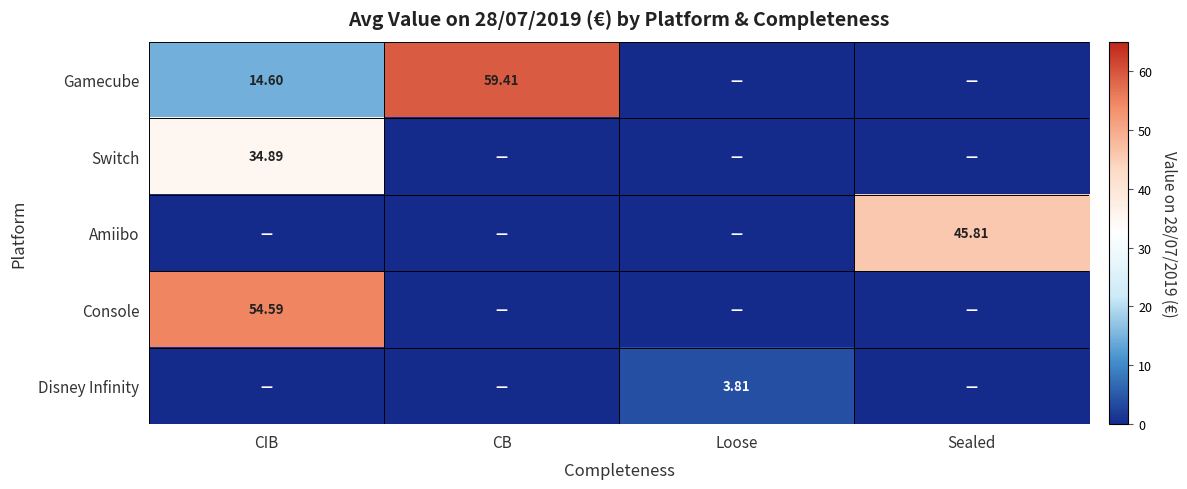

Is the value of Switch at CIB greater than the value of Disney Infinity at CIB?

Yes